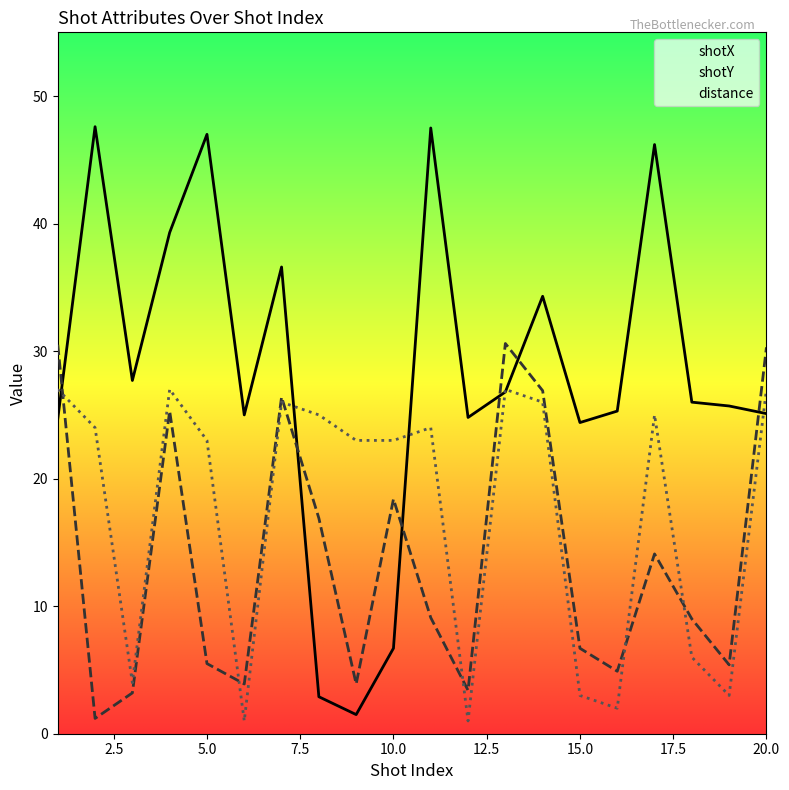

Which label corresponds to the smallest value in the chart?

6